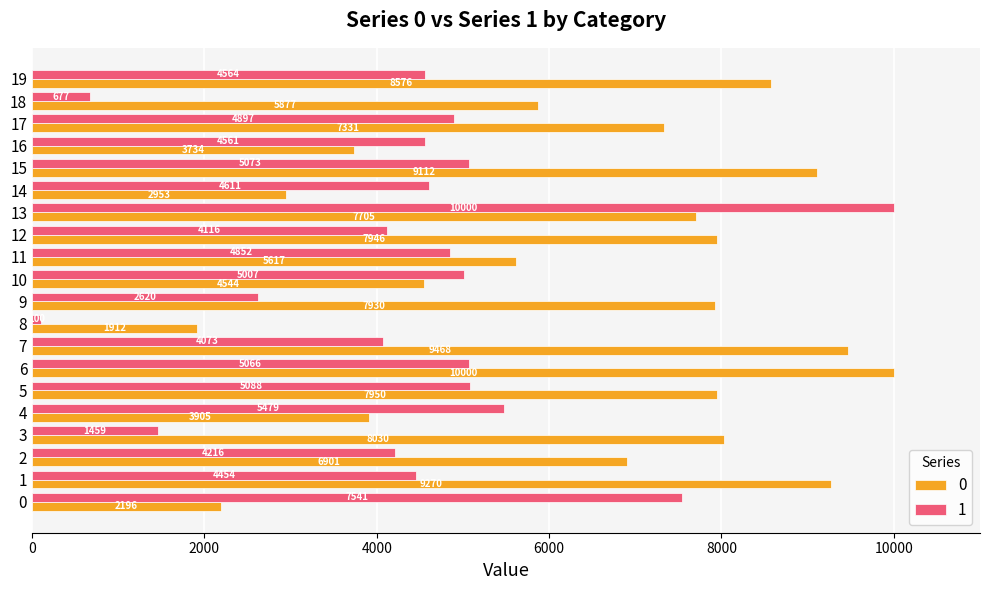

What is the average value of the 0 series?

6547.9